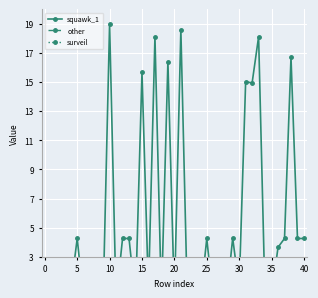

Rank the series by their average value, from lowest to highest.

other, surveil, squawk_1